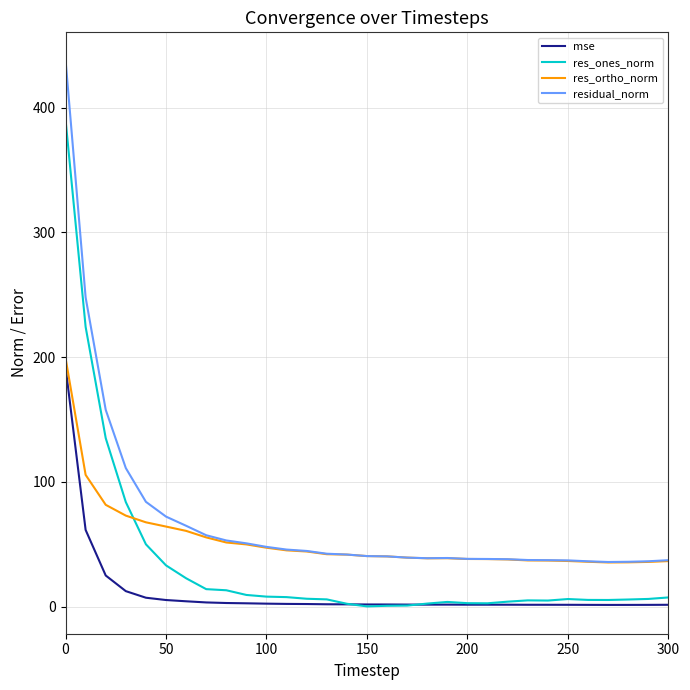

True or false: res_ortho_norm and res_ones_norm intersect in this chart.

True